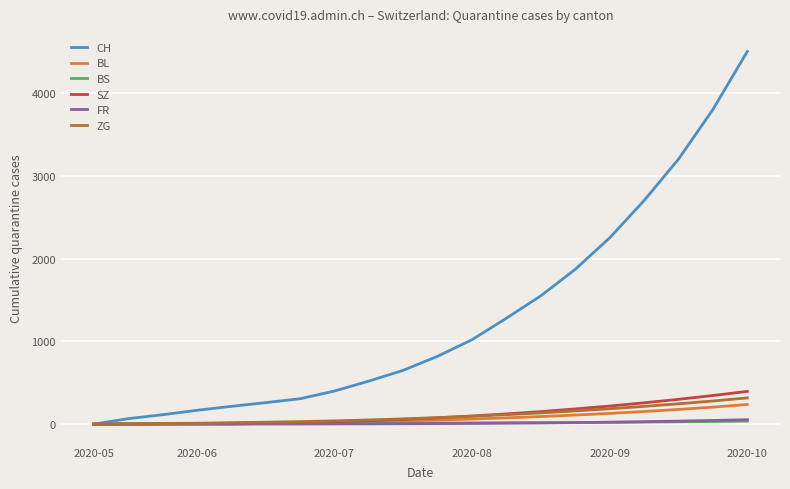

Which series has the largest total across all categories?

CH